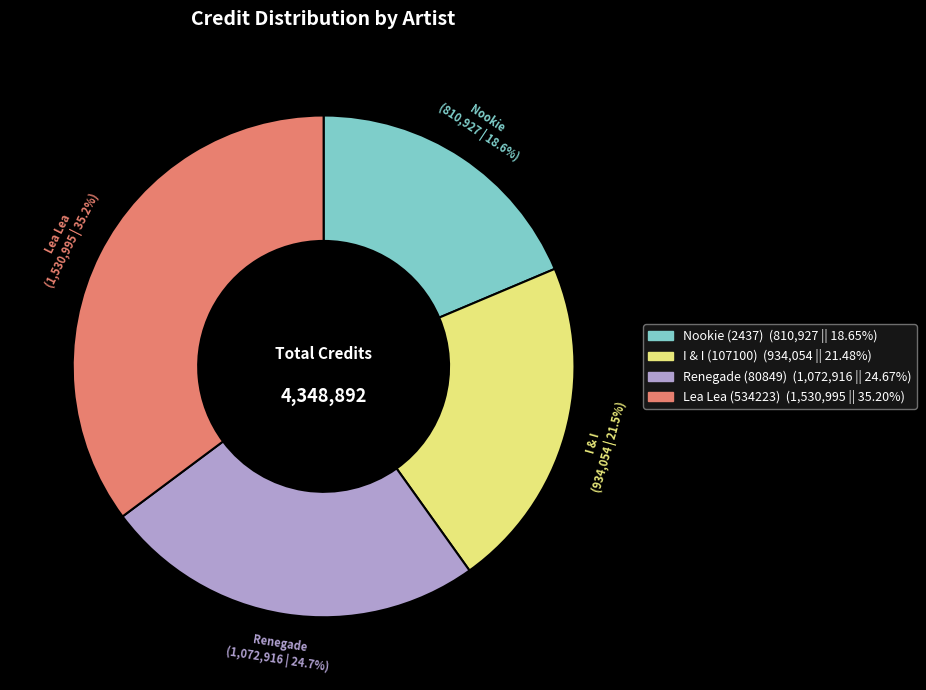

True or false: Renegade accounts for 25% of the total.

True